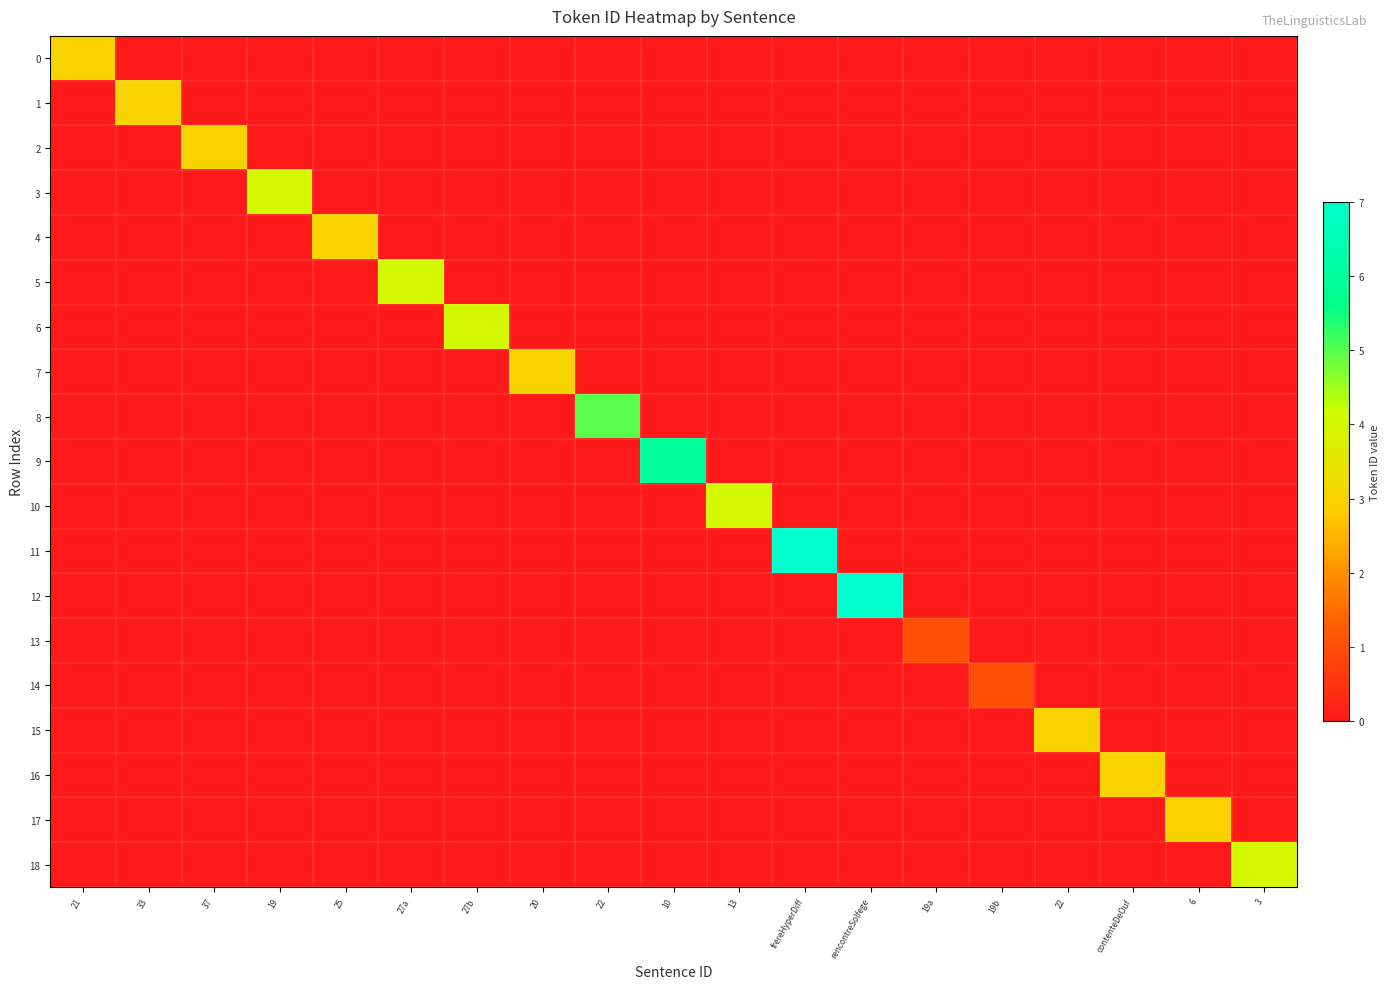

Reading left to right, what are all the values shown in this chart?

0: 21=3	33=0	37=0	19=0	25=0	27a=0	27b=0	20=0	22=0	10=0	13=0	frereHyperDiff=0	rencontreSolfege=0	19a=0	19b=0	22=0	contenteDeOuf=0	6=0	3=0
1: 21=0	33=3	37=0	19=0	25=0	27a=0	27b=0	20=0	22=0	10=0	13=0	frereHyperDiff=0	rencontreSolfege=0	19a=0	19b=0	22=0	contenteDeOuf=0	6=0	3=0
2: 21=0	33=0	37=3	19=0	25=0	27a=0	27b=0	20=0	22=0	10=0	13=0	frereHyperDiff=0	rencontreSolfege=0	19a=0	19b=0	22=0	contenteDeOuf=0	6=0	3=0
3: 21=0	33=0	37=0	19=4	25=0	27a=0	27b=0	20=0	22=0	10=0	13=0	frereHyperDiff=0	rencontreSolfege=0	19a=0	19b=0	22=0	contenteDeOuf=0	6=0	3=0
4: 21=0	33=0	37=0	19=0	25=3	27a=0	27b=0	20=0	22=0	10=0	13=0	frereHyperDiff=0	rencontreSolfege=0	19a=0	19b=0	22=0	contenteDeOuf=0	6=0	3=0
5: 21=0	33=0	37=0	19=0	25=0	27a=4	27b=0	20=0	22=0	10=0	13=0	frereHyperDiff=0	rencontreSolfege=0	19a=0	19b=0	22=0	contenteDeOuf=0	6=0	3=0
6: 21=0	33=0	37=0	19=0	25=0	27a=0	27b=4	20=0	22=0	10=0	13=0	frereHyperDiff=0	rencontreSolfege=0	19a=0	19b=0	22=0	contenteDeOuf=0	6=0	3=0
7: 21=0	33=0	37=0	19=0	25=0	27a=0	27b=0	20=3	22=0	10=0	13=0	frereHyperDiff=0	rencontreSolfege=0	19a=0	19b=0	22=0	contenteDeOuf=0	6=0	3=0
8: 21=0	33=0	37=0	19=0	25=0	27a=0	27b=0	20=0	22=5	10=0	13=0	frereHyperDiff=0	rencontreSolfege=0	19a=0	19b=0	22=0	contenteDeOuf=0	6=0	3=0
9: 21=0	33=0	37=0	19=0	25=0	27a=0	27b=0	20=0	22=0	10=6	13=0	frereHyperDiff=0	rencontreSolfege=0	19a=0	19b=0	22=0	contenteDeOuf=0	6=0	3=0
10: 21=0	33=0	37=0	19=0	25=0	27a=0	27b=0	20=0	22=0	10=0	13=4	frereHyperDiff=0	rencontreSolfege=0	19a=0	19b=0	22=0	contenteDeOuf=0	6=0	3=0
11: 21=0	33=0	37=0	19=0	25=0	27a=0	27b=0	20=0	22=0	10=0	13=0	frereHyperDiff=7	rencontreSolfege=0	19a=0	19b=0	22=0	contenteDeOuf=0	6=0	3=0
12: 21=0	33=0	37=0	19=0	25=0	27a=0	27b=0	20=0	22=0	10=0	13=0	frereHyperDiff=0	rencontreSolfege=7	19a=0	19b=0	22=0	contenteDeOuf=0	6=0	3=0
13: 21=0	33=0	37=0	19=0	25=0	27a=0	27b=0	20=0	22=0	10=0	13=0	frereHyperDiff=0	rencontreSolfege=0	19a=1	19b=0	22=0	contenteDeOuf=0	6=0	3=0
14: 21=0	33=0	37=0	19=0	25=0	27a=0	27b=0	20=0	22=0	10=0	13=0	frereHyperDiff=0	rencontreSolfege=0	19a=0	19b=1	22=0	contenteDeOuf=0	6=0	3=0
15: 21=0	33=0	37=0	19=0	25=0	27a=0	27b=0	20=0	22=0	10=0	13=0	frereHyperDiff=0	rencontreSolfege=0	19a=0	19b=0	22=3	contenteDeOuf=0	6=0	3=0
16: 21=0	33=0	37=0	19=0	25=0	27a=0	27b=0	20=0	22=0	10=0	13=0	frereHyperDiff=0	rencontreSolfege=0	19a=0	19b=0	22=0	contenteDeOuf=3	6=0	3=0
17: 21=0	33=0	37=0	19=0	25=0	27a=0	27b=0	20=0	22=0	10=0	13=0	frereHyperDiff=0	rencontreSolfege=0	19a=0	19b=0	22=0	contenteDeOuf=0	6=3	3=0
18: 21=0	33=0	37=0	19=0	25=0	27a=0	27b=0	20=0	22=0	10=0	13=0	frereHyperDiff=0	rencontreSolfege=0	19a=0	19b=0	22=0	contenteDeOuf=0	6=0	3=4